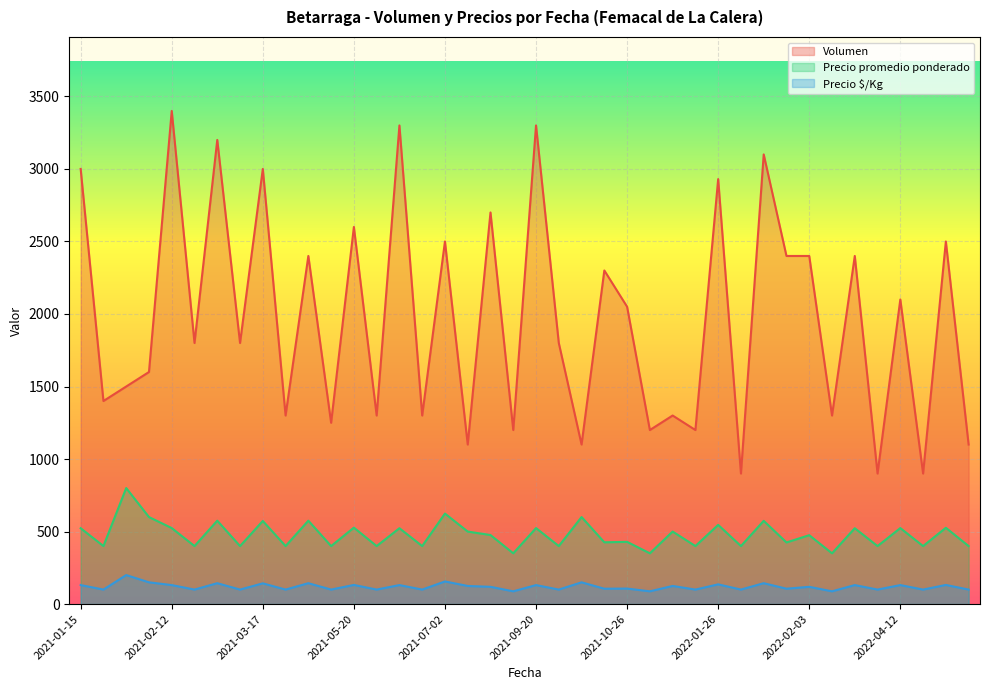

What is the label of the 19th point from the left?

2021-09-02